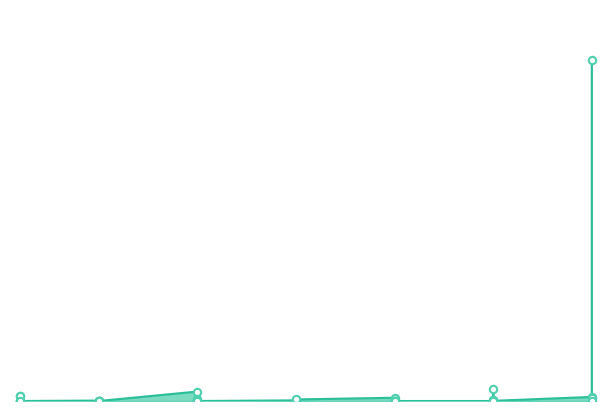

Approximately how many times larger is the value at 5 compared to 15?

0.3